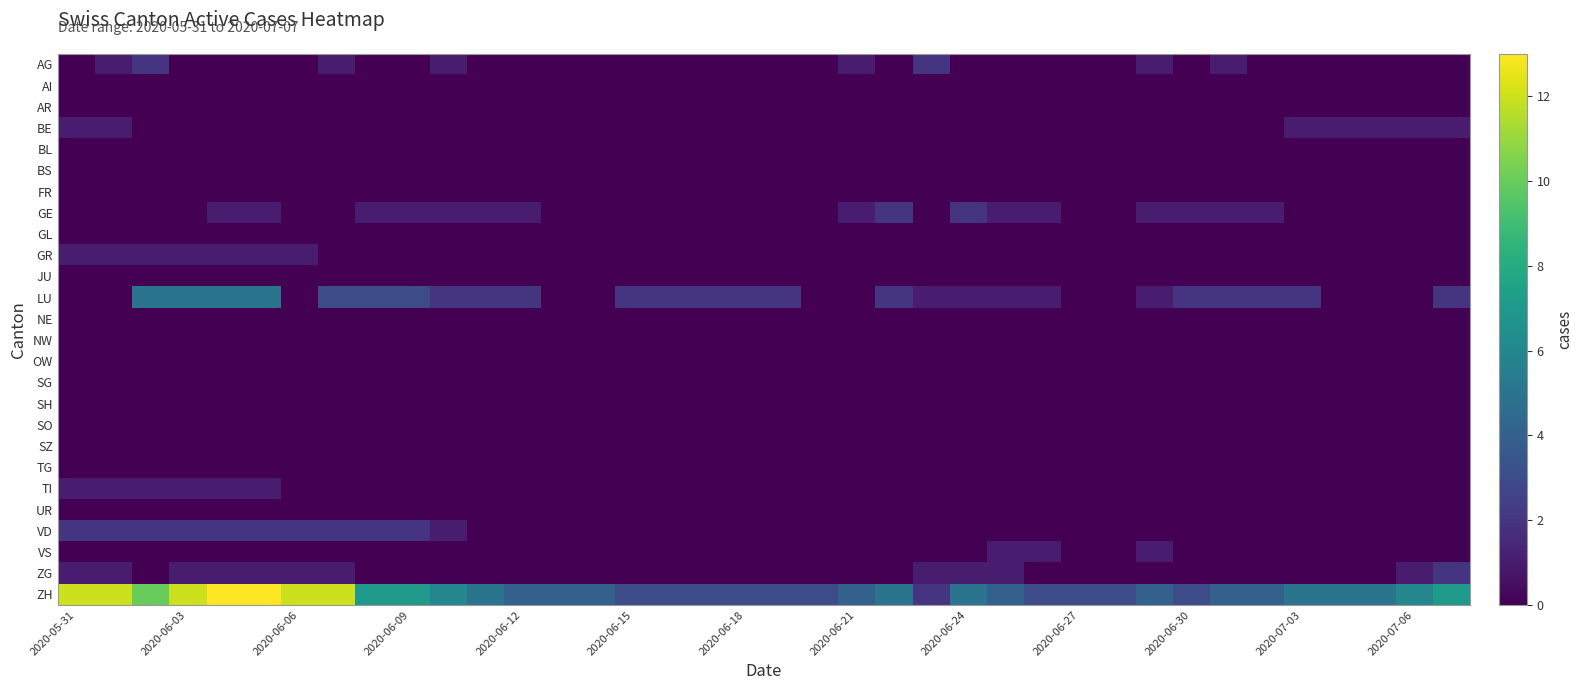

What is the greatest value displayed?

13